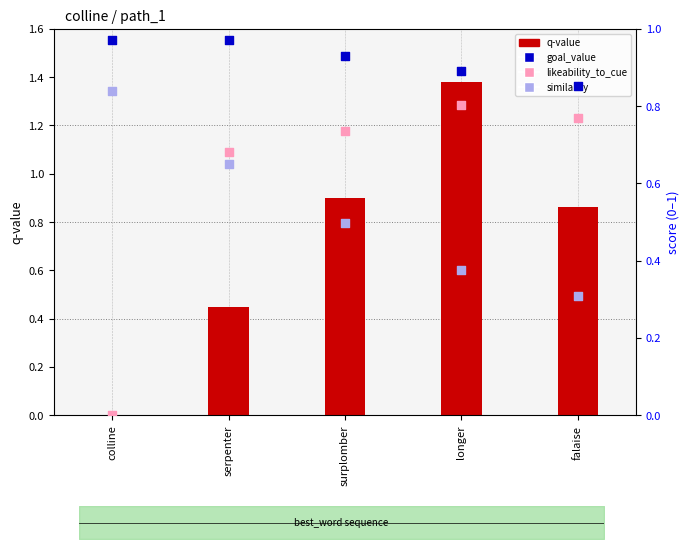

Is the value of q-value at surplomber greater than the value of goal_value at longer?

Yes